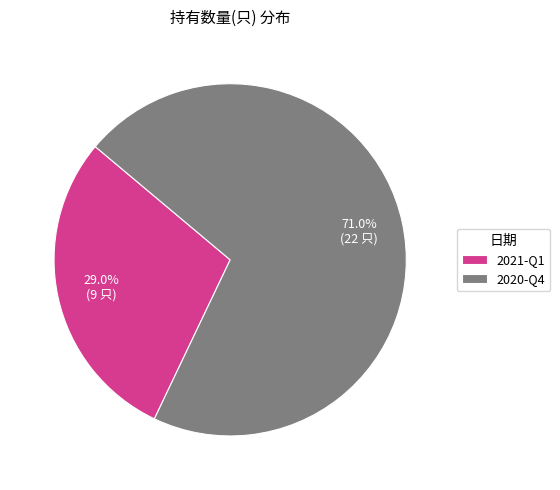

What is the smallest slice in the pie chart?

2021-Q1